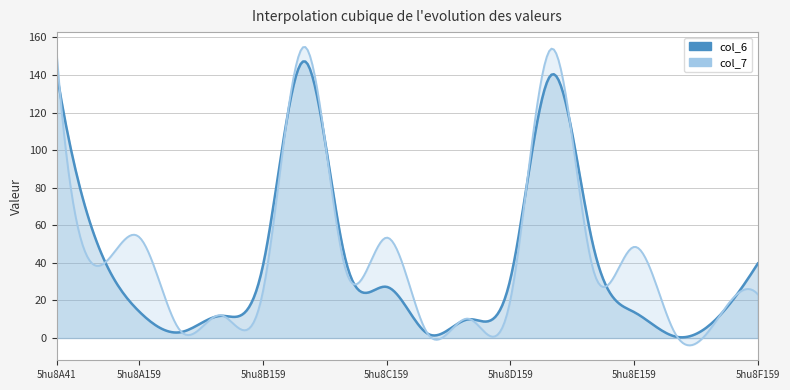

Between 5hu8A94 and 5hu8D41, which is larger?

5hu8A94